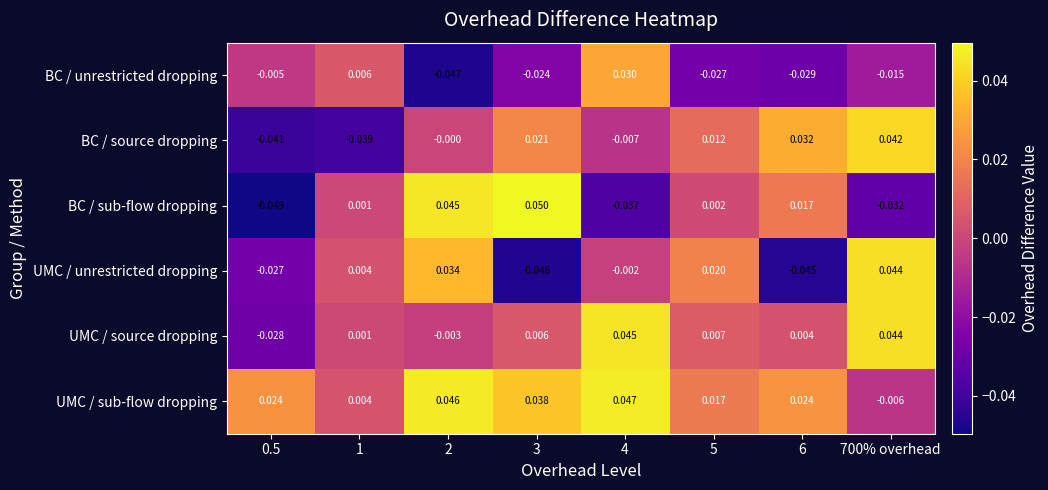

Rank the series by their maximum value, from lowest to highest.

BC / unrestricted dropping, BC / source dropping, UMC / unrestricted dropping, UMC / source dropping, UMC / sub-flow dropping, BC / sub-flow dropping